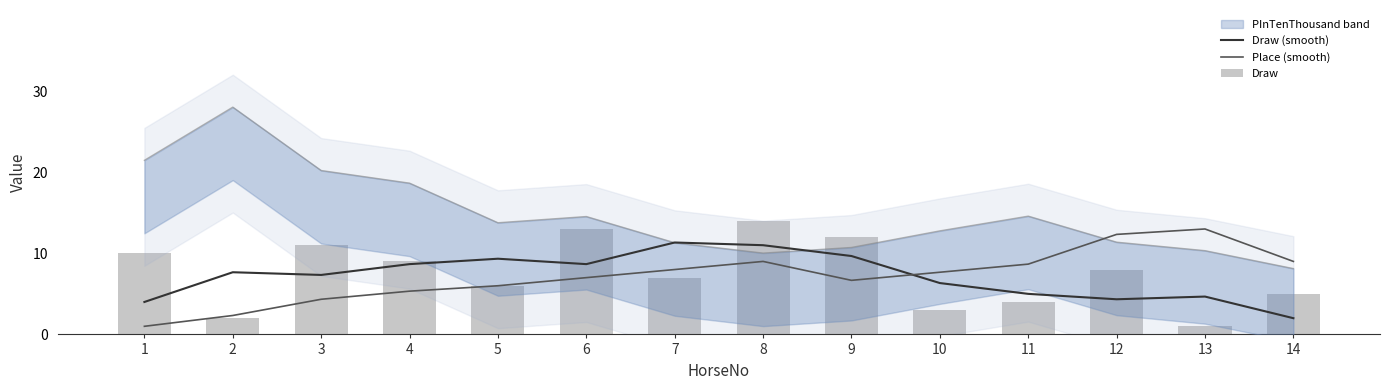

What is the highest value of the Place (smooth) series?

13.0